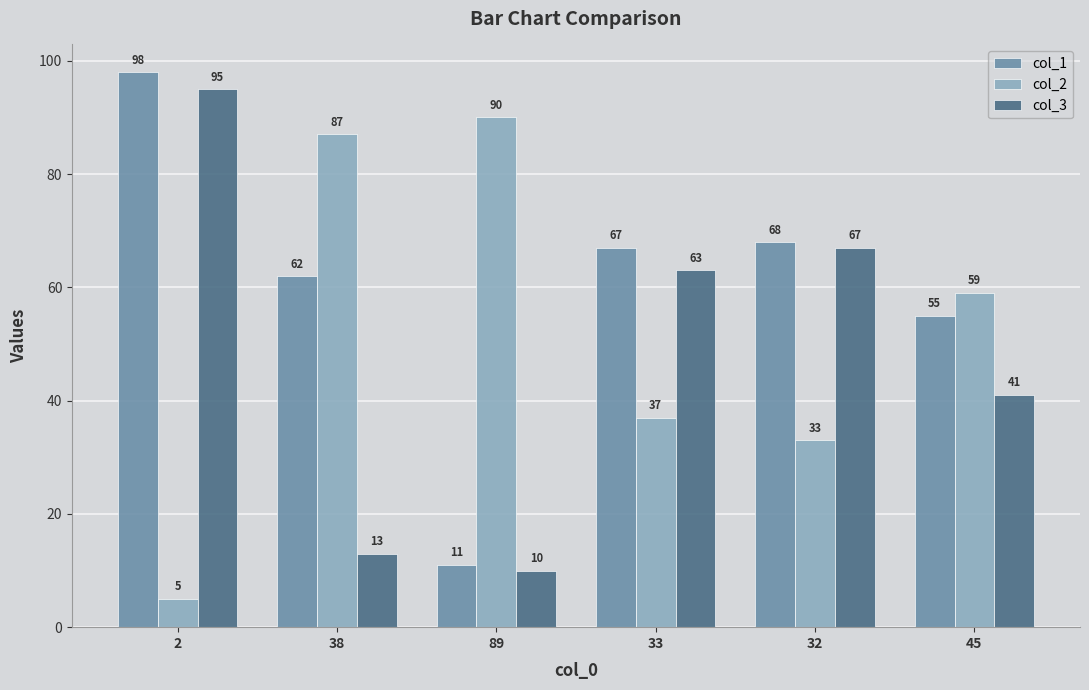

Where does the col_3 series first go above 63?

2